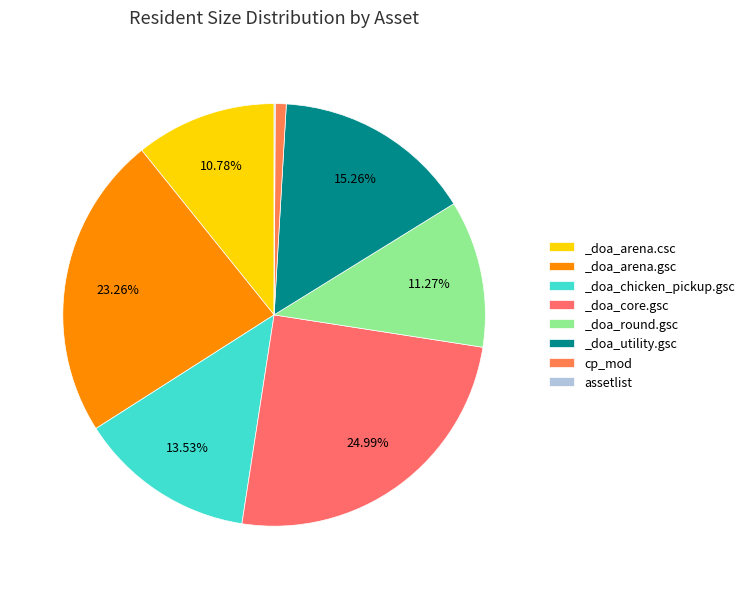

What is the ratio of the value at _doa_round.gsc to the value at cp_mod?

13.4